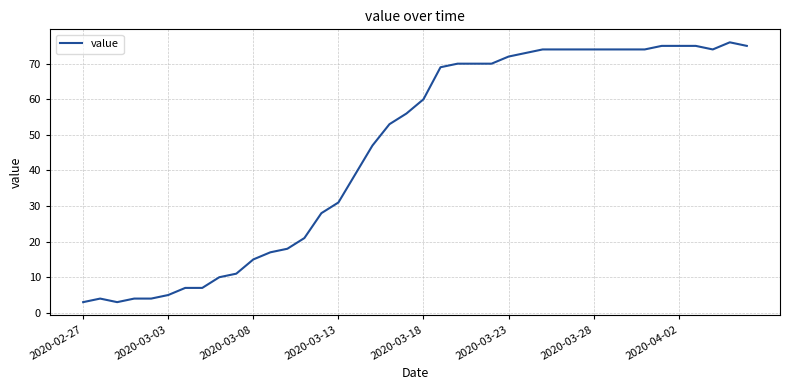

What is the difference between the maximum and minimum values?

73